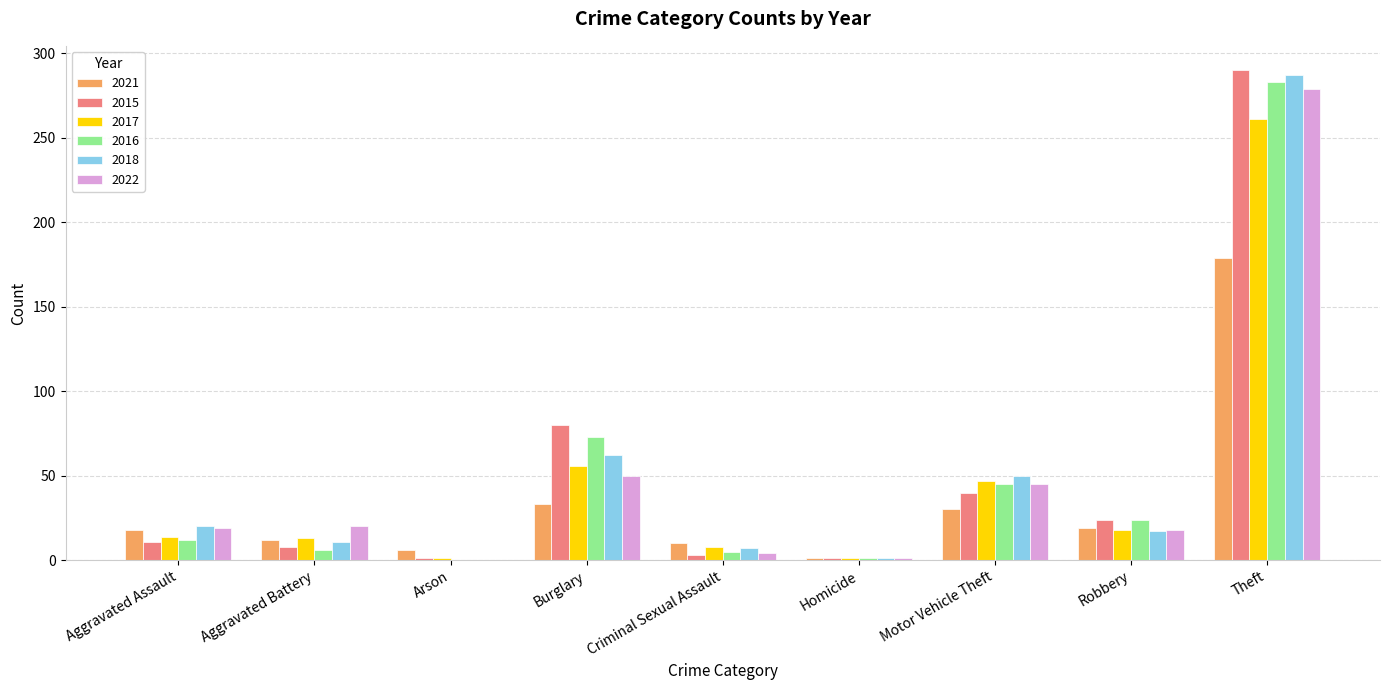

How many groups of bars are there?

9